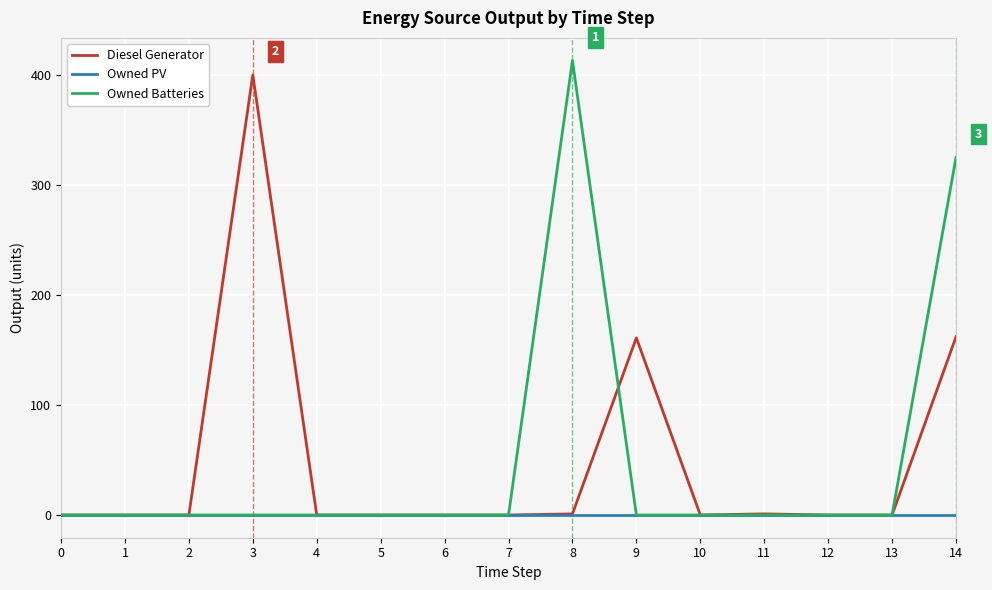

The value of Diesel Generator at 7 is -222. True or false?

False